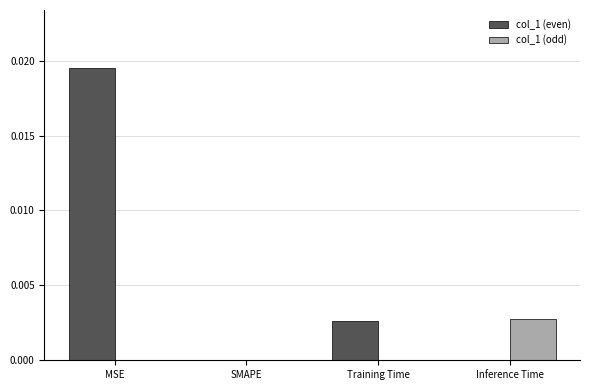

Are the bars horizontal?

No